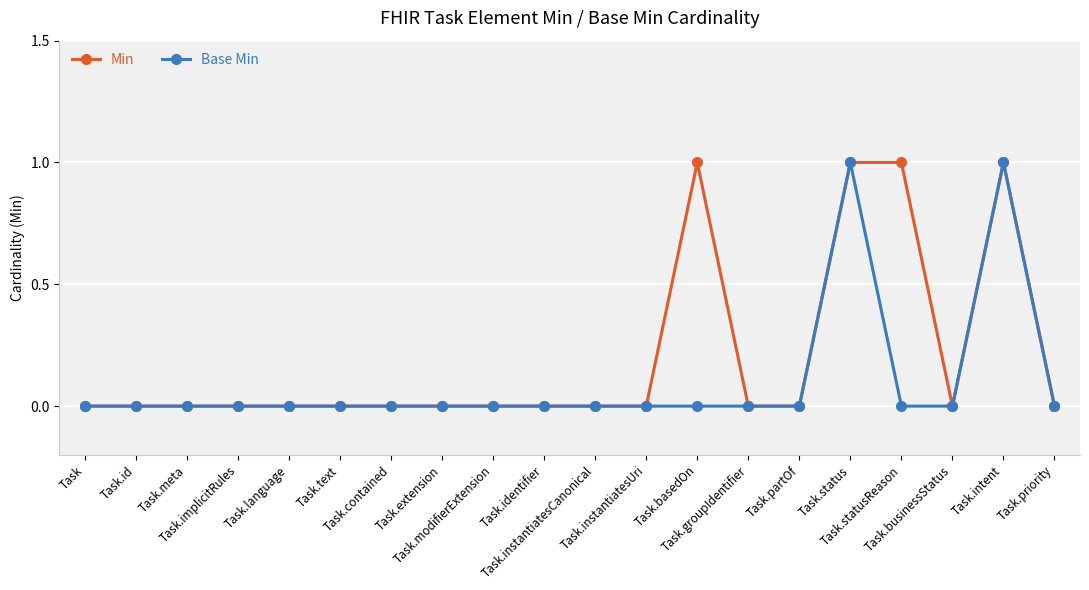

Does the chart have visible grid lines?

Yes